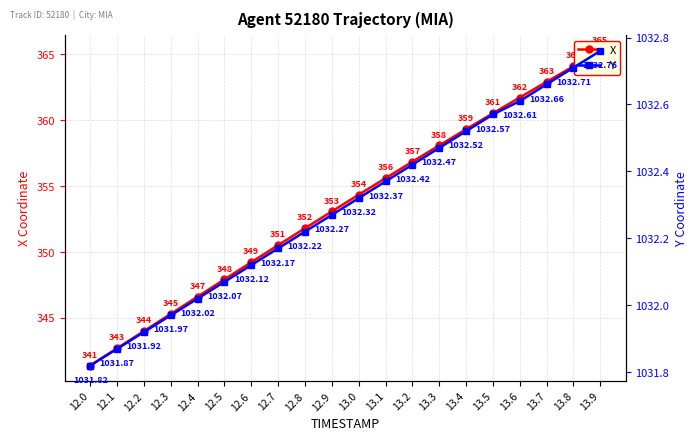

What position from the right is 13.3?

7